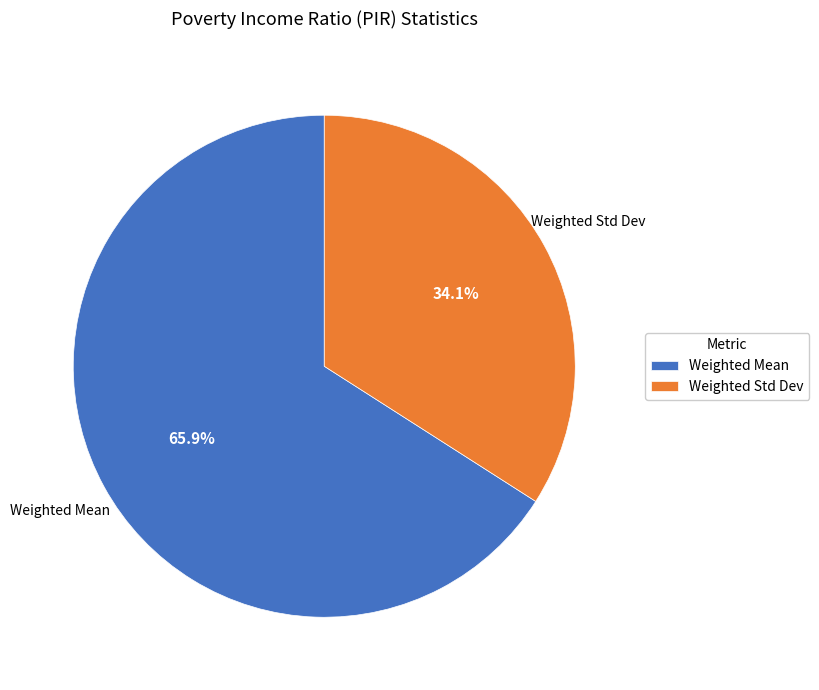

Which category has the smallest portion of the pie?

Weighted Std Dev